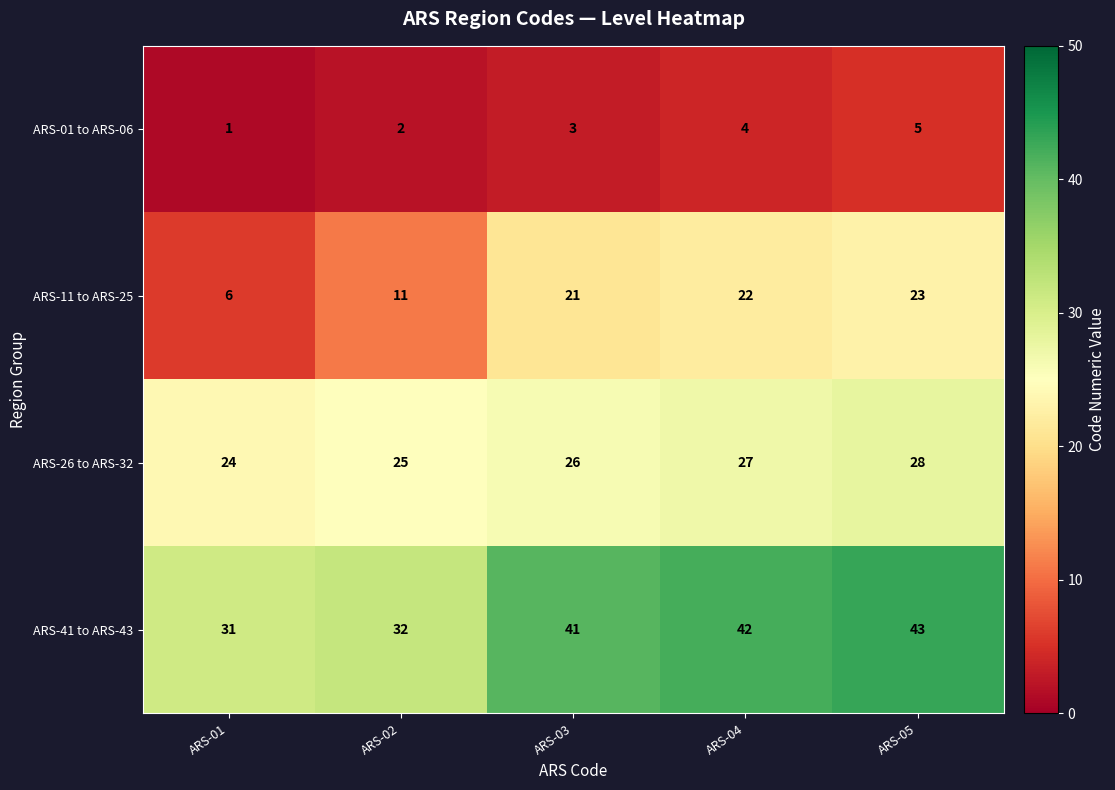

What is the total value across all series at ARS-04?

95